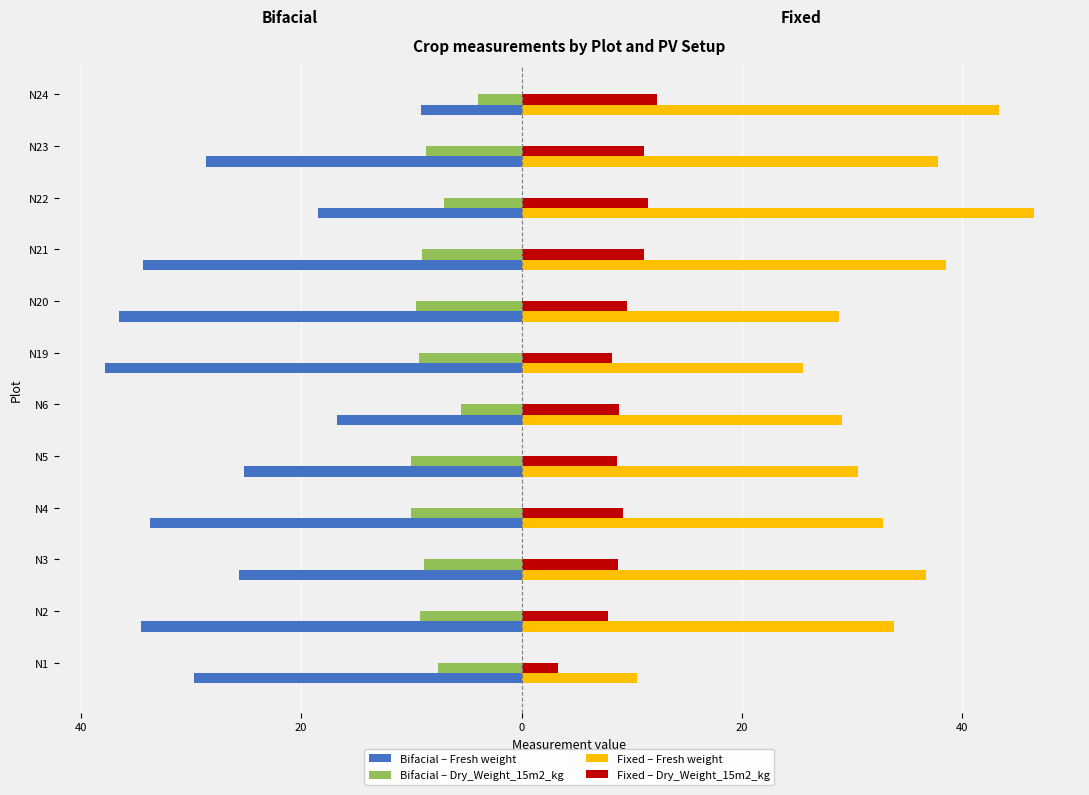

What are all the series names shown in the legend?

Bifacial – Fresh weight, Bifacial – Dry_Weight_15m2_kg, Fixed – Fresh weight, Fixed – Dry_Weight_15m2_kg